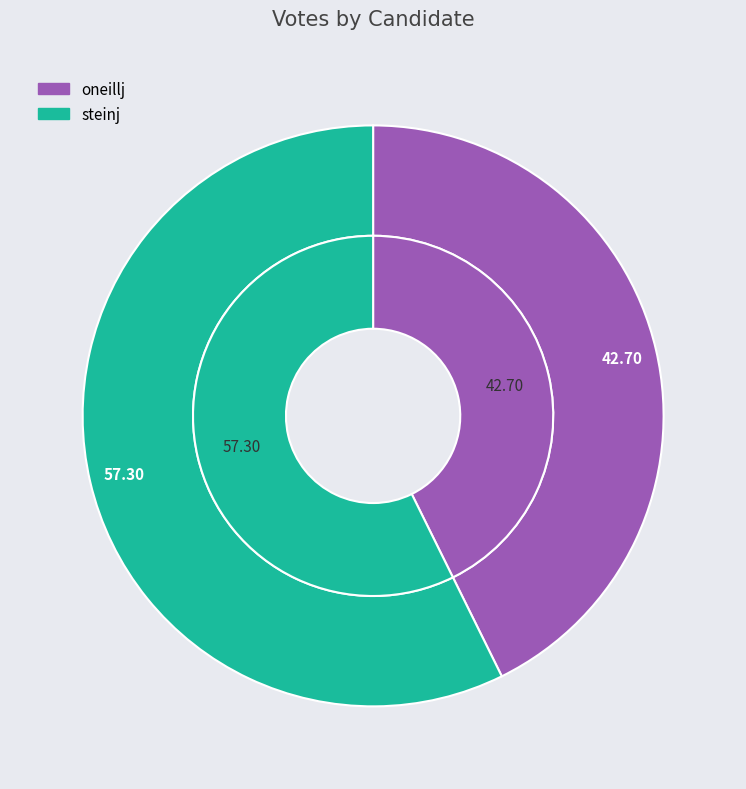

Which slice is the smallest?

oneillj